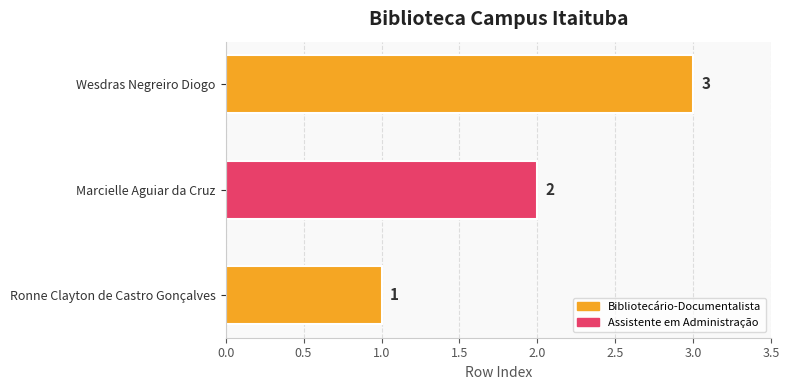

True or false: the data shows 0 at Ronne Clayton de Castro Gonçalves.

False